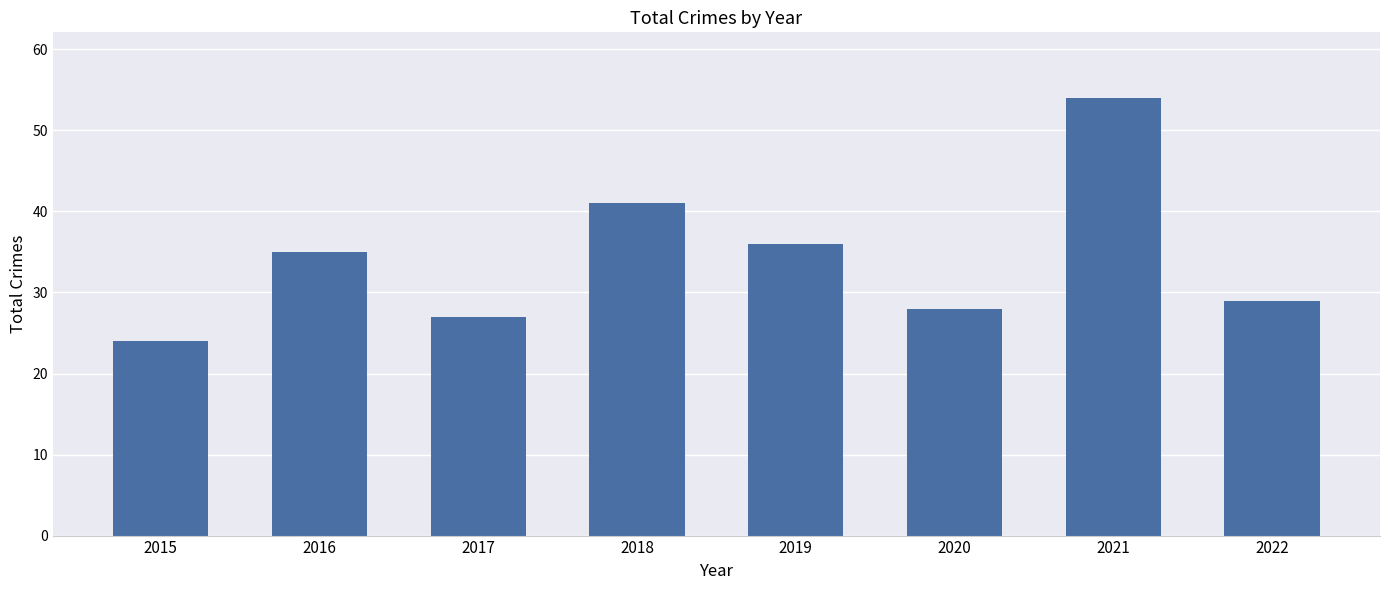

Rank the categories by value from highest to lowest.

2021, 2018, 2019, 2016, 2022, 2020, 2017, 2015